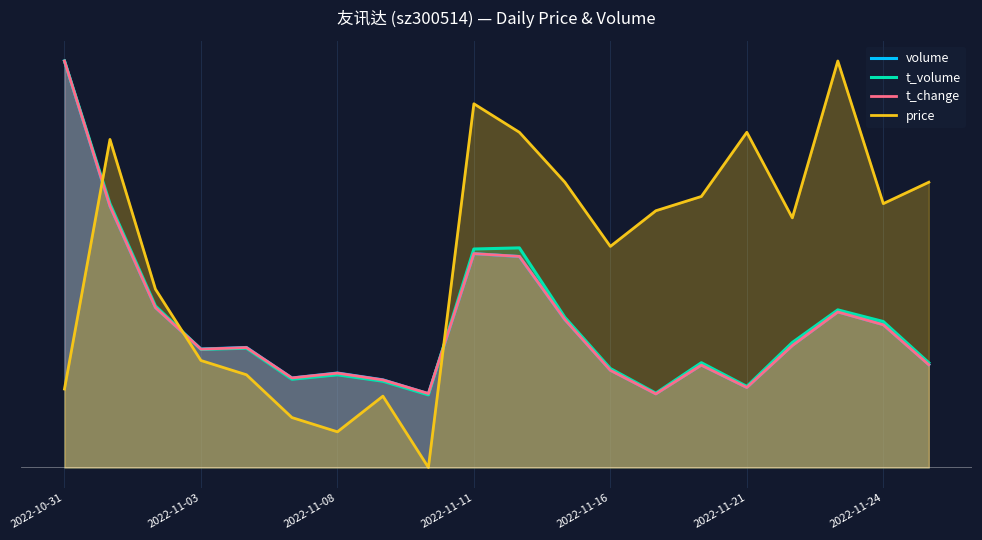

What are all the series names shown in the legend?

volume, t_volume, t_change, price